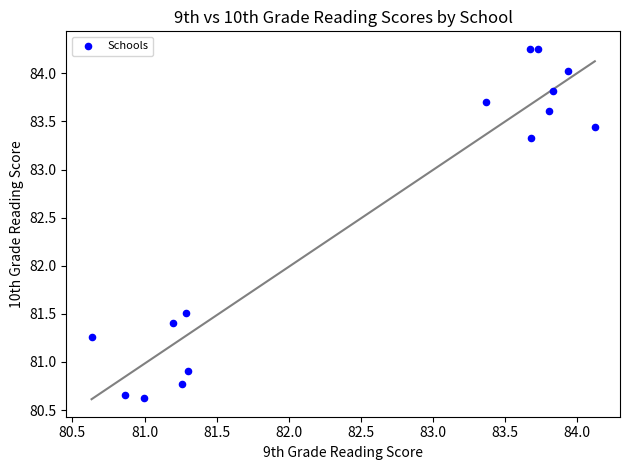

What is the range of X values (max minus min)?

3.5